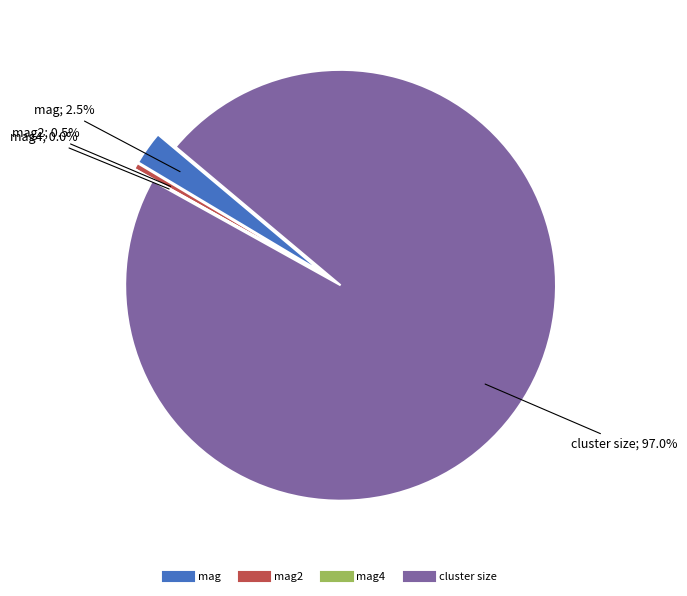

Count the number of slices in the pie.

4